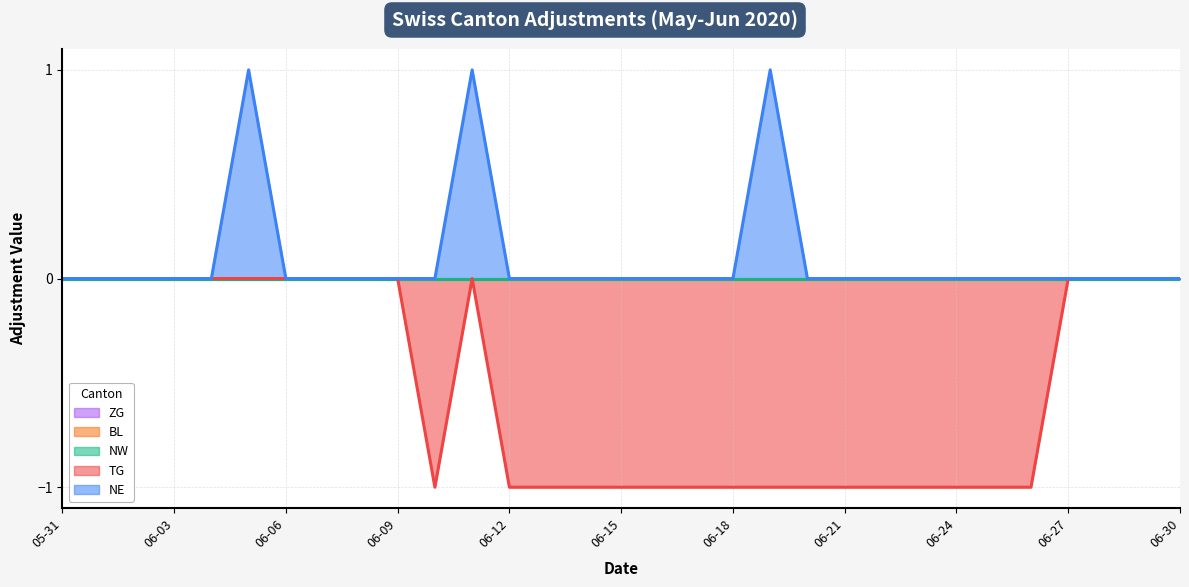

List the labels in order of NE value, smallest first.

2020-05-31, 2020-06-01, 2020-06-02, 2020-06-03, 2020-06-04, 2020-06-06, 2020-06-07, 2020-06-08, 2020-06-09, 2020-06-10, 2020-06-12, 2020-06-13, 2020-06-14, 2020-06-15, 2020-06-16, 2020-06-17, 2020-06-18, 2020-06-20, 2020-06-21, 2020-06-22, 2020-06-23, 2020-06-24, 2020-06-25, 2020-06-26, 2020-06-27, 2020-06-28, 2020-06-29, 2020-06-30, 2020-06-05, 2020-06-11, 2020-06-19